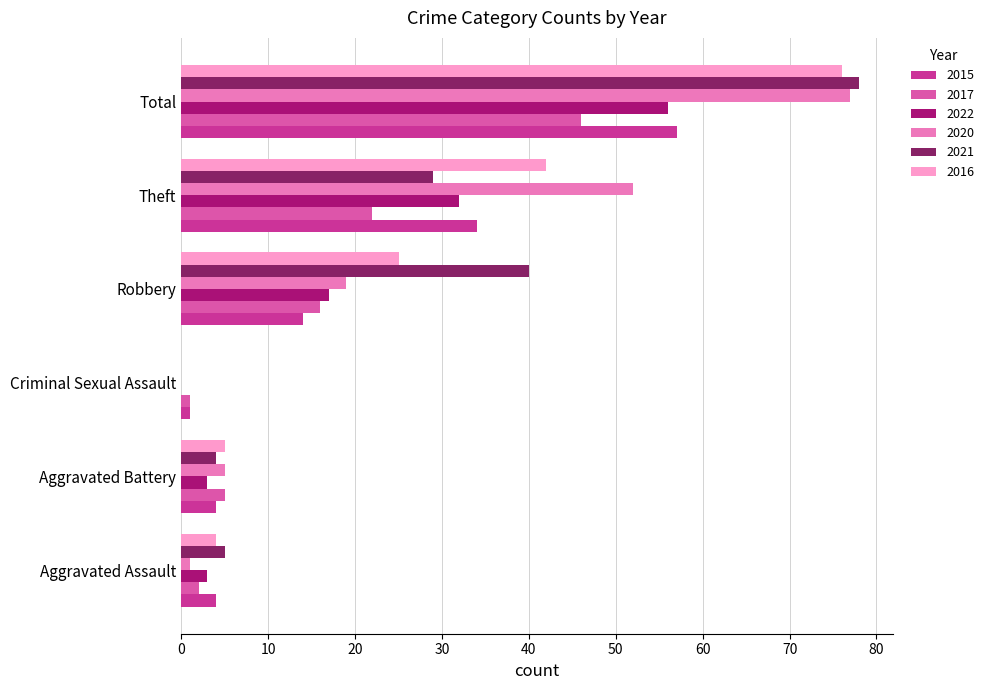

What is the spread (max minus min) of values at Aggravated Assault?

4